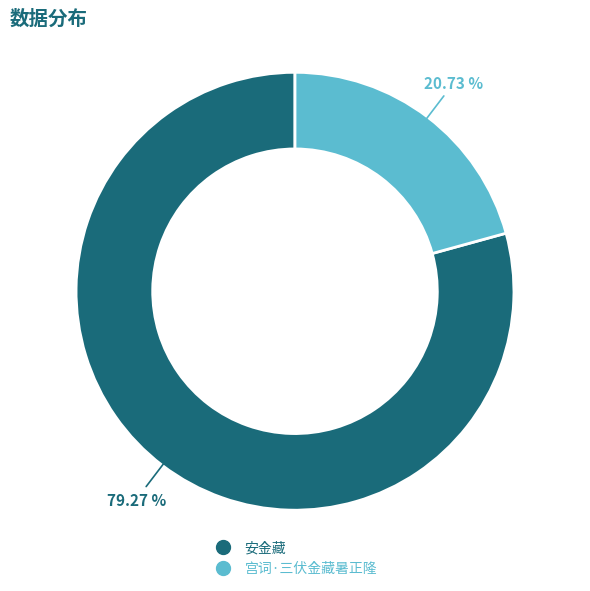

Between 安金藏 and 宫词·三伏金藏暑正隆, which is larger?

安金藏